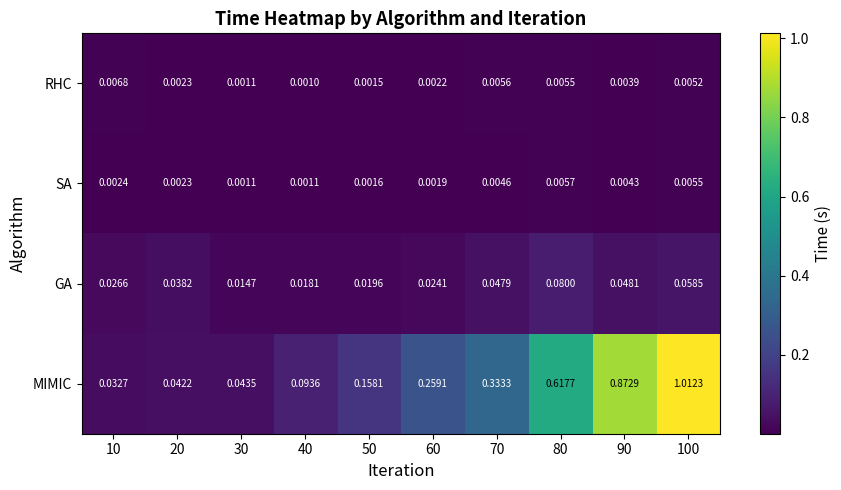

Which series has the widest spread of values?

MIMIC